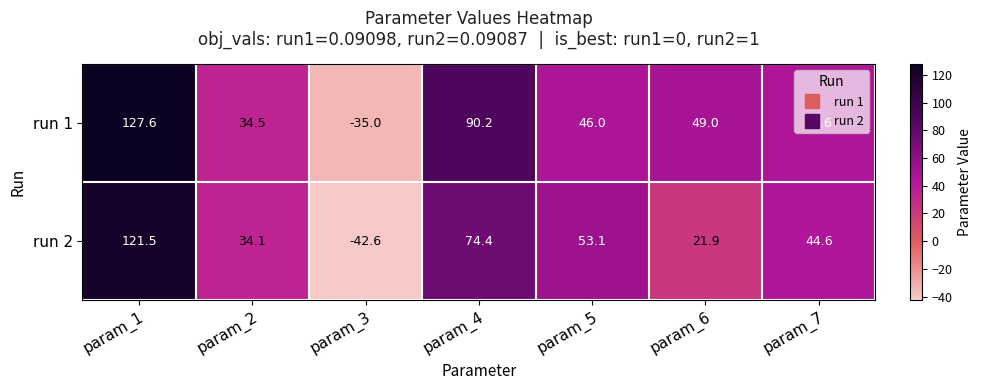

What is the minimum value for run 2?

-42.6